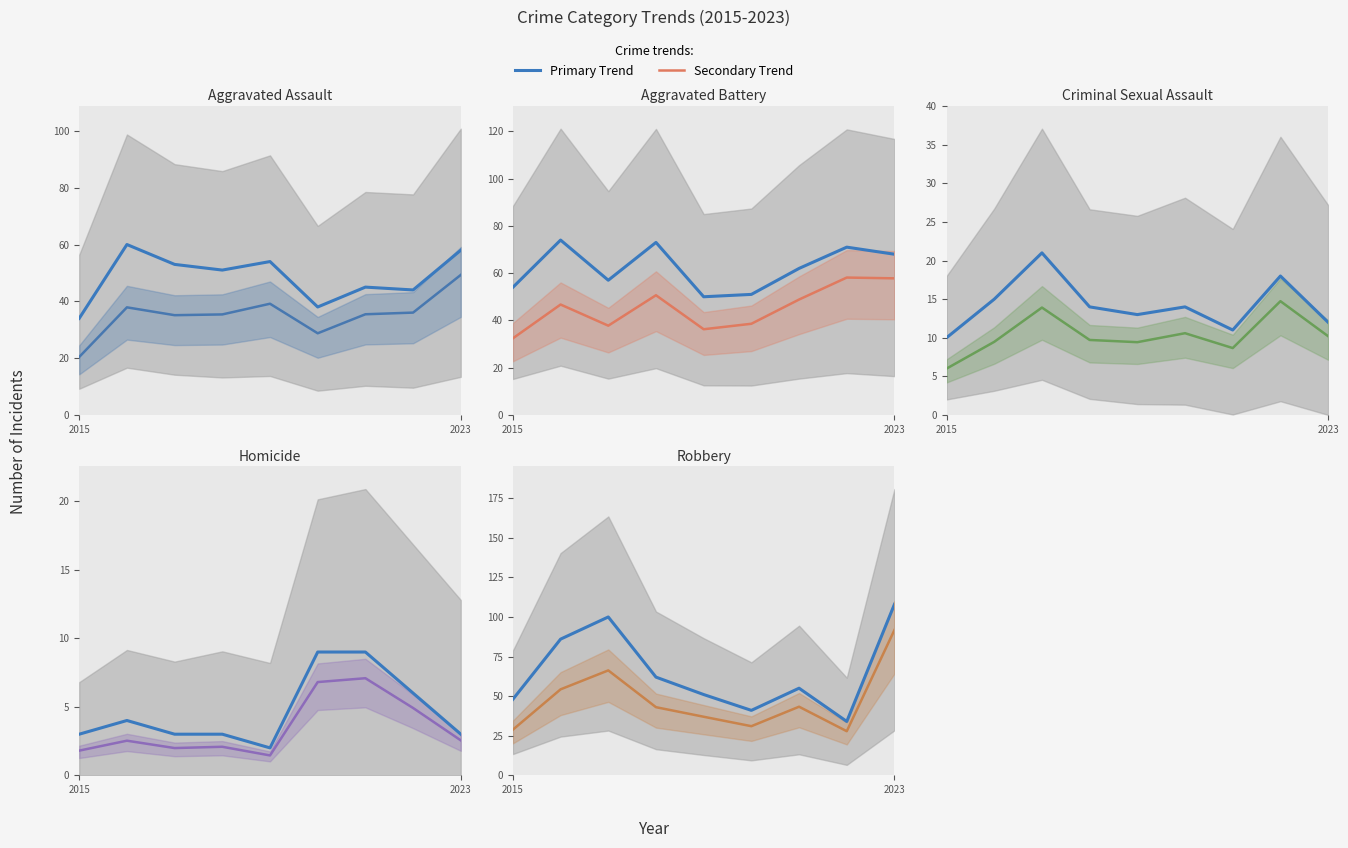

After their last crossing, which series has the higher values: Robbery or Aggravated Assault?

Robbery